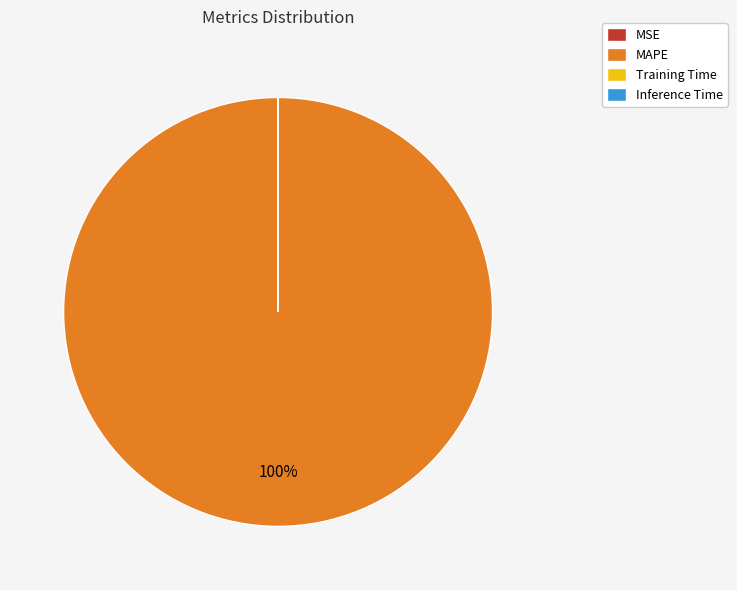

Does MAPE account for over 50% of the chart?

Yes